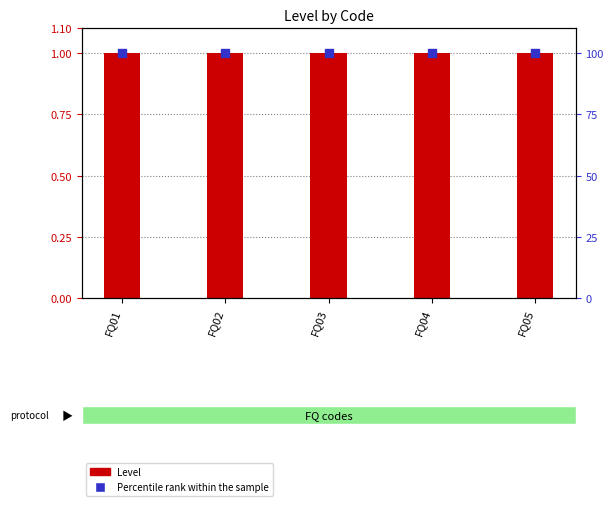

Which series has the largest Y range (max minus min)?

Level